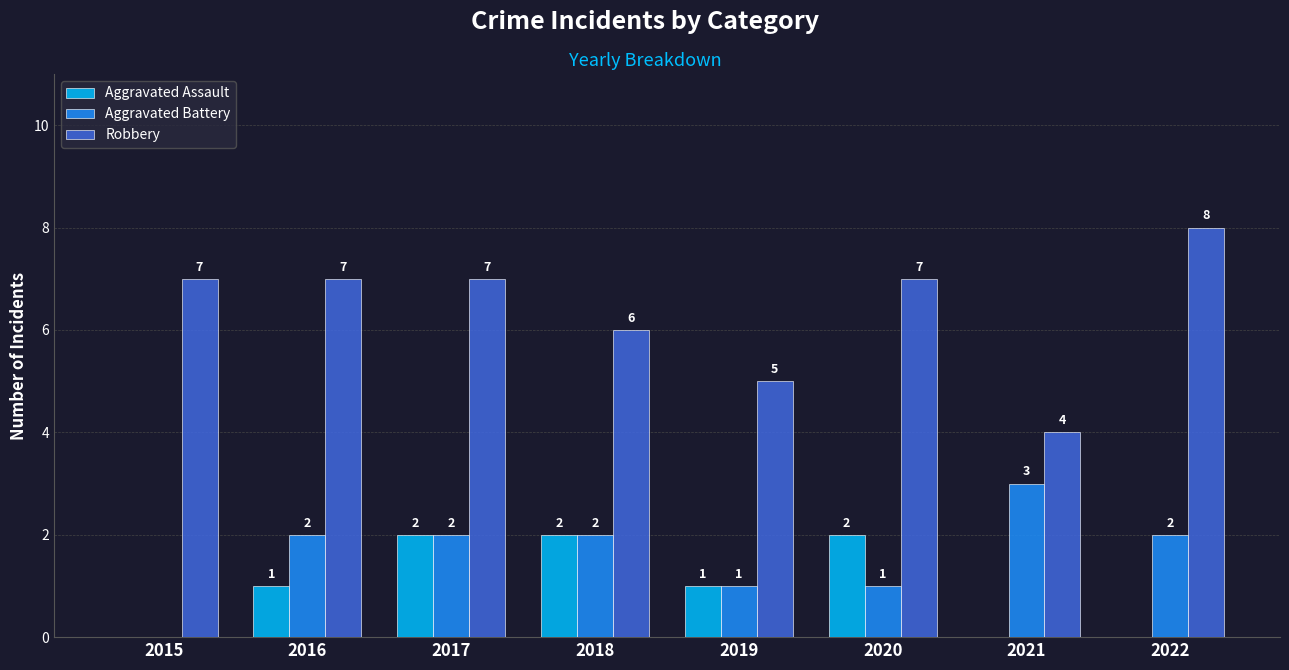

How many groups of bars are there?

8